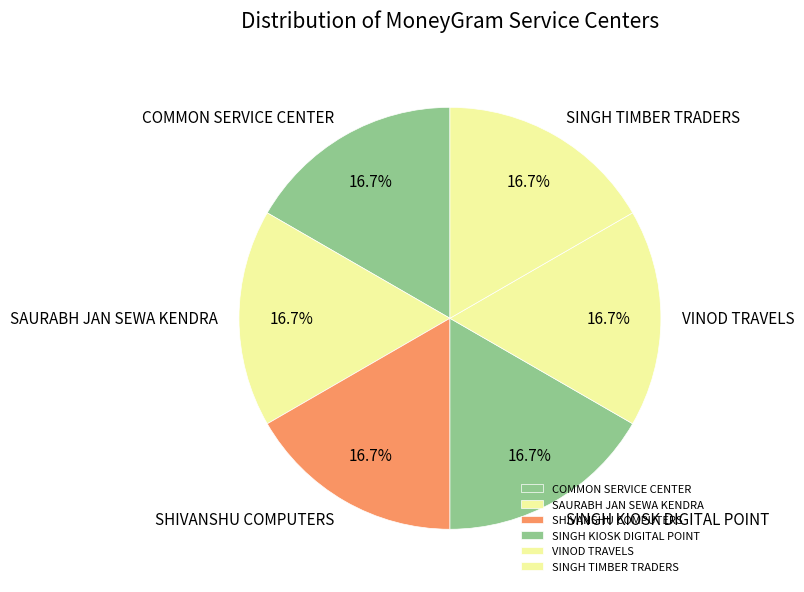

Is there a majority slice in this chart?

No